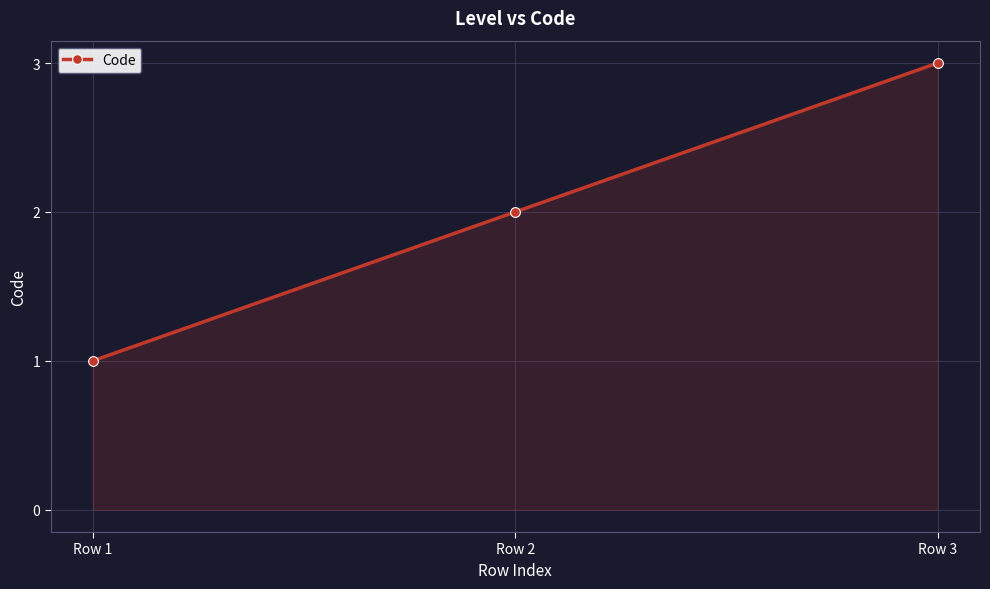

How many data points are less than 2?

1